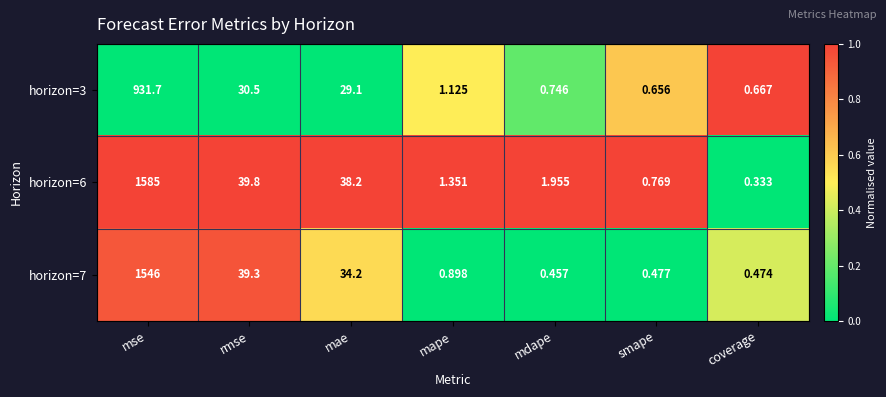

Rank the series at mdape from lowest to highest value.

horizon=7, horizon=3, horizon=6